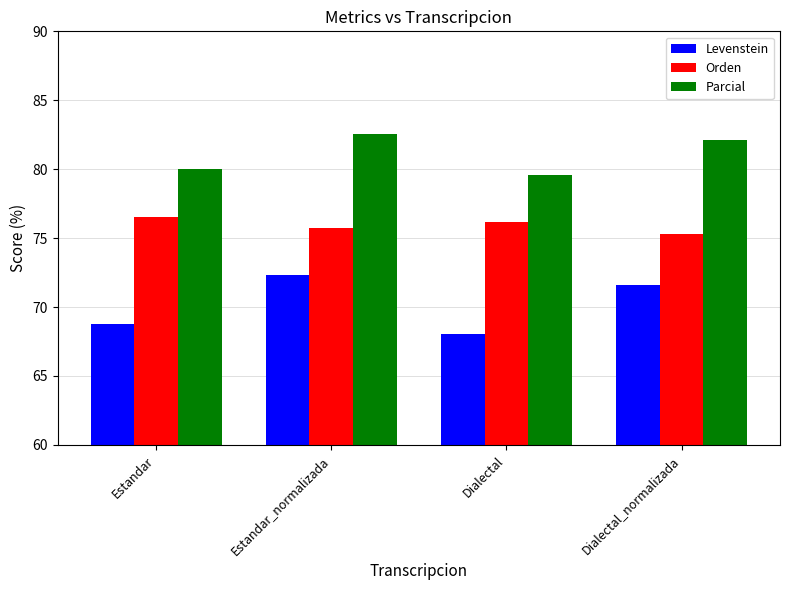

What position from the left is Dialectal_normalizada?

4